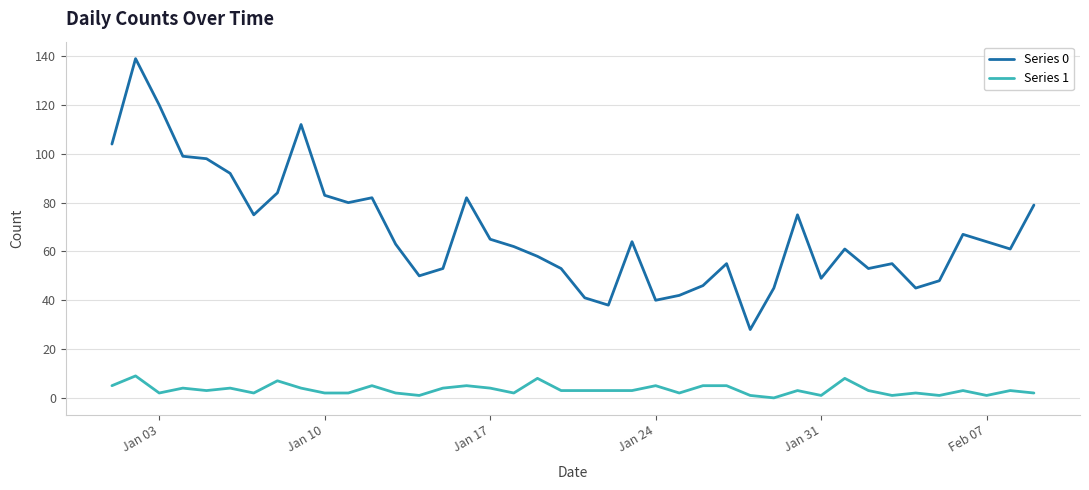

List the series in order of their overall mean, highest first.

Series 0, Series 1